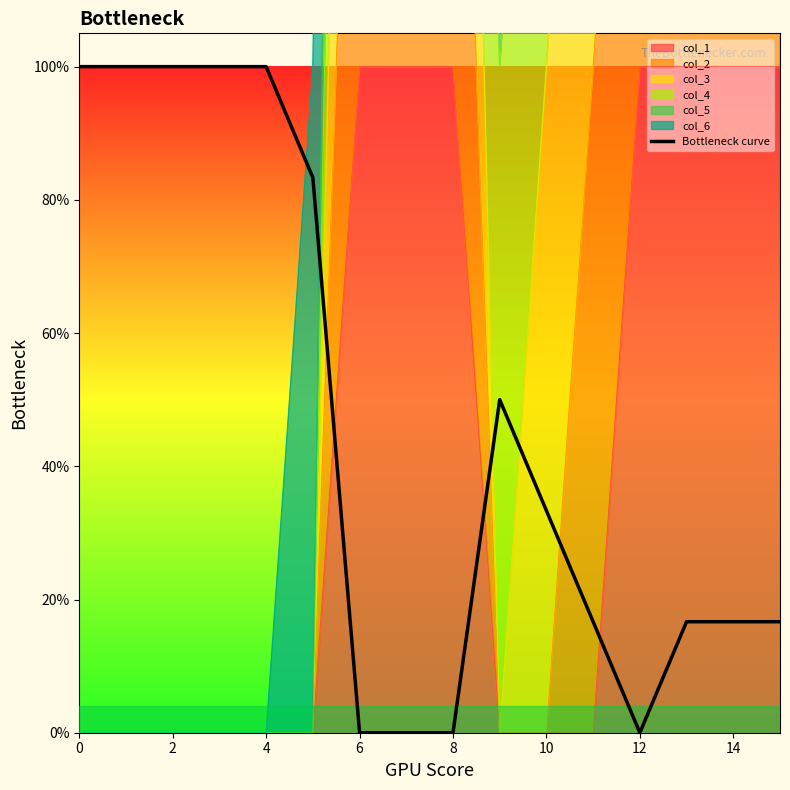

What is the sum of the values at 4 and 9?

1.5